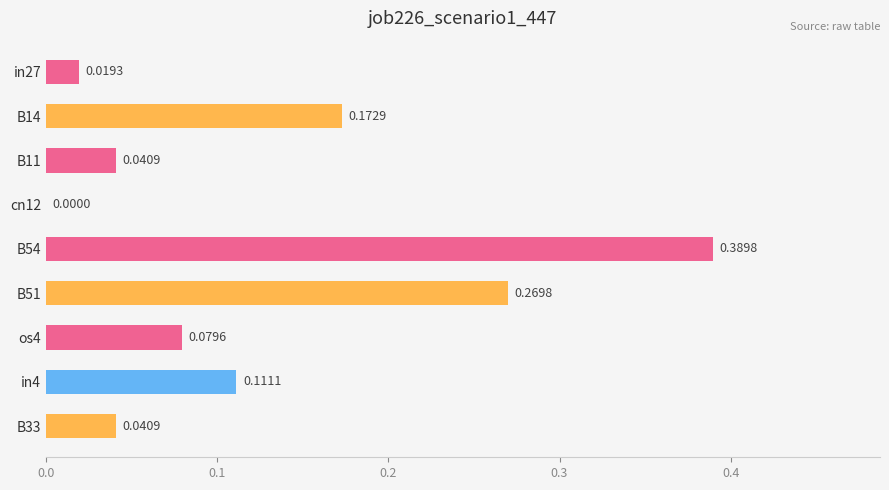

What is the sum of all values?

1.1